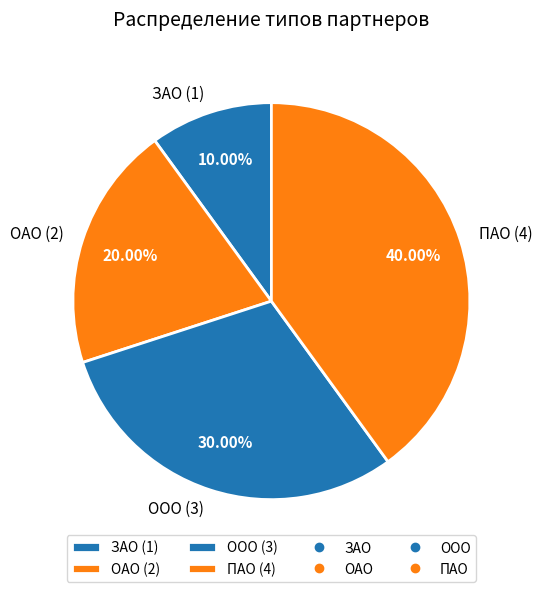

To the nearest percent, what is the difference between the ООО and ОАО slice percentages?

10%